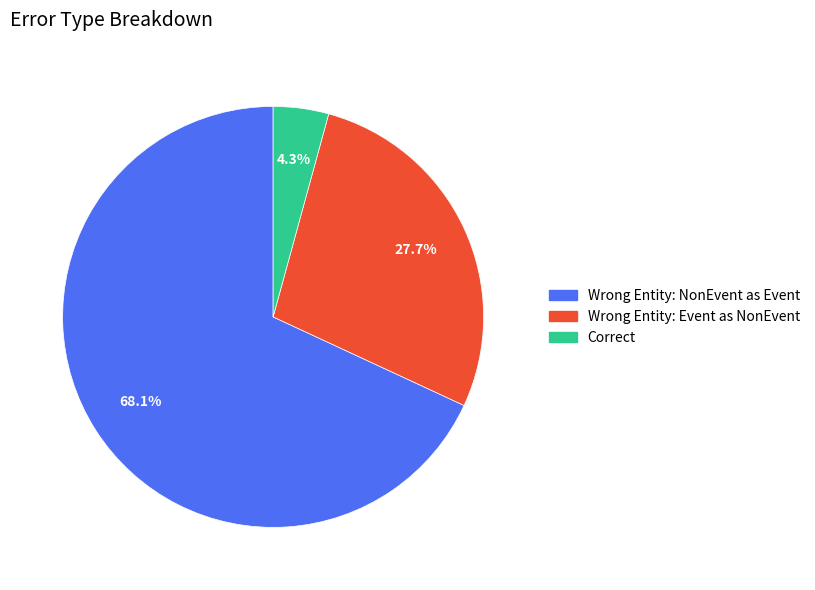

Is there a majority slice in this chart?

Yes